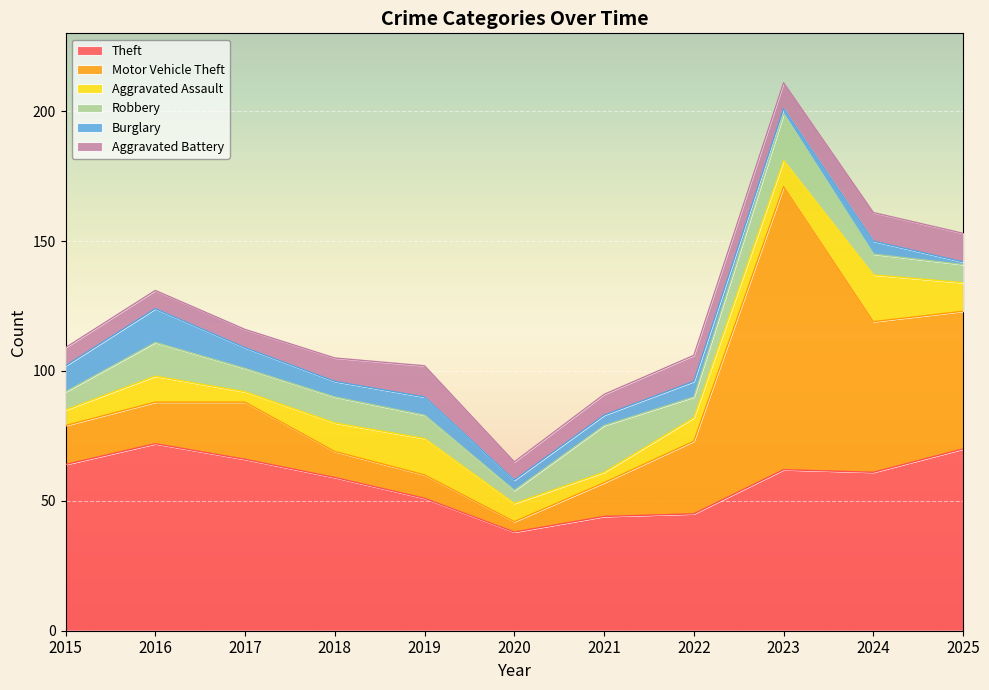

Reading left to right, extract all data points from this chart.

Theft: 2015=64	2016=72	2017=66	2018=59	2019=51	2020=38	2021=44	2022=45	2023=62	2024=61	2025=70
Motor Vehicle Theft: 2015=15	2016=16	2017=22	2018=10	2019=9	2020=4	2021=13	2022=28	2023=109	2024=58	2025=53
Aggravated Assault: 2015=6	2016=10	2017=4	2018=11	2019=14	2020=7	2021=4	2022=9	2023=10	2024=18	2025=11
Robbery: 2015=7	2016=13	2017=9	2018=10	2019=9	2020=5	2021=18	2022=8	2023=18	2024=8	2025=7
Burglary: 2015=10	2016=13	2017=8	2018=6	2019=7	2020=4	2021=4	2022=6	2023=2	2024=5	2025=1
Aggravated Battery: 2015=7	2016=7	2017=7	2018=9	2019=12	2020=7	2021=8	2022=10	2023=10	2024=11	2025=11